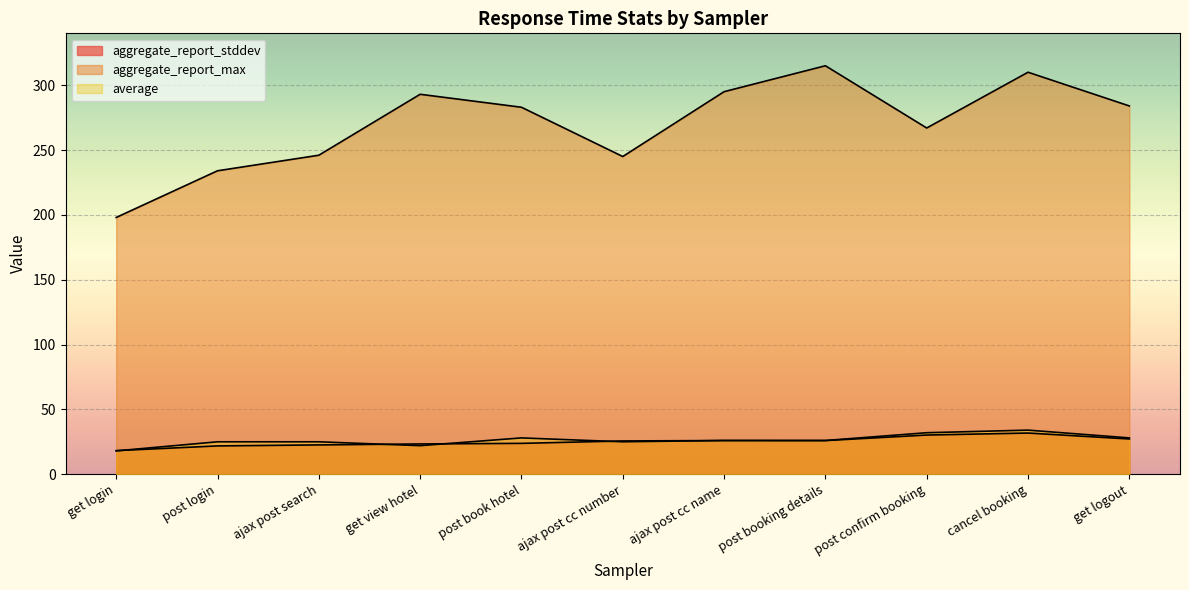

What is the difference between the maximum and second lowest values in the aggregate_report_stddev series?

9.9